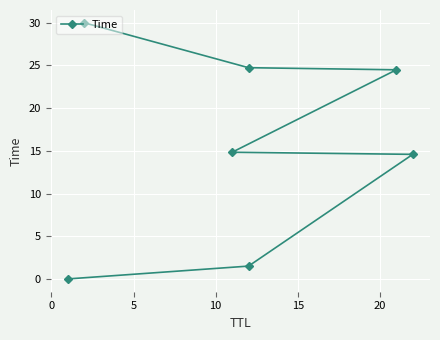

What is the sum of all values?

110.2